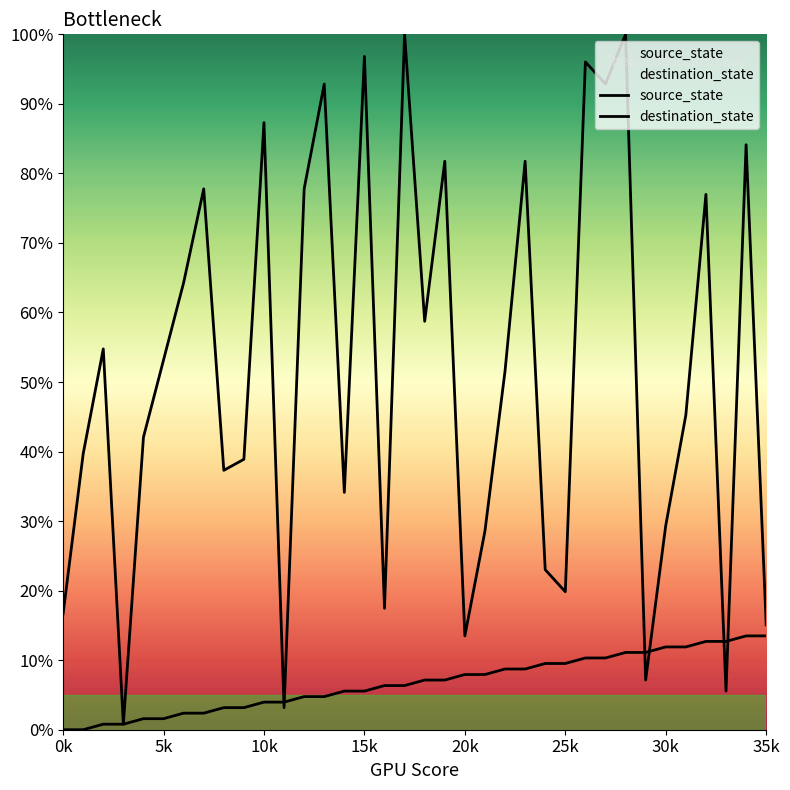

At which category is the sum across all series the highest?

28